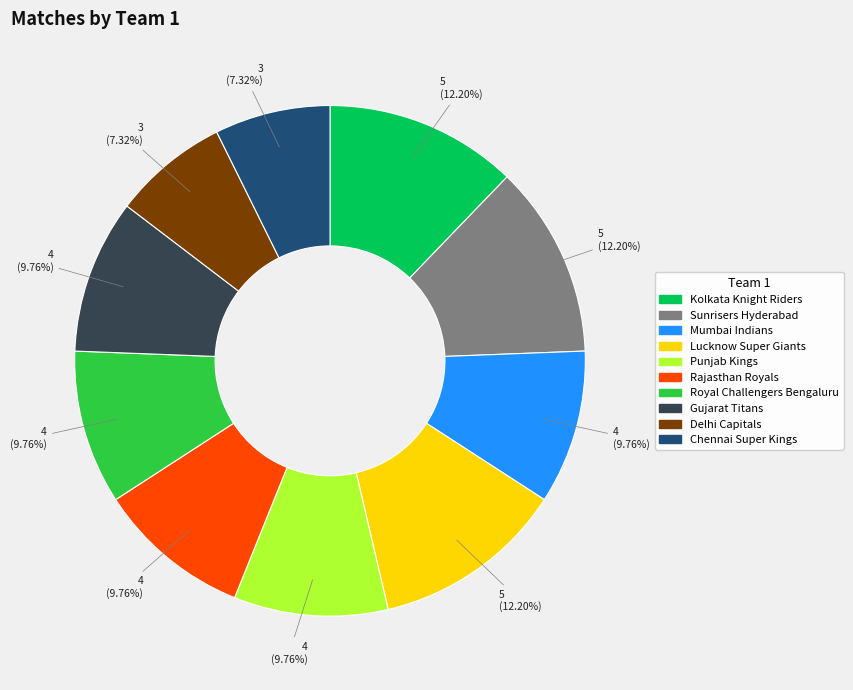

Do Lucknow Super Giants and Rajasthan Royals together represent more than half of the pie?

No